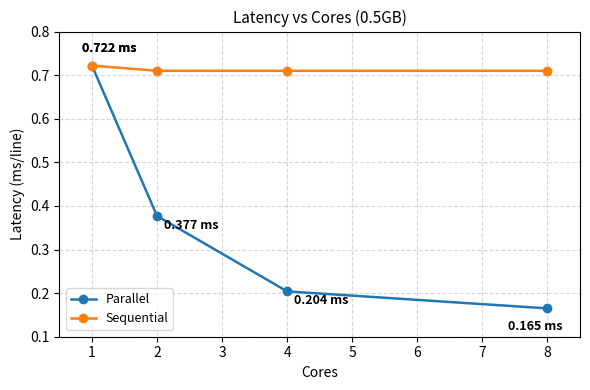

What is the difference between the maximum and minimum values in the Parallel series?

0.6